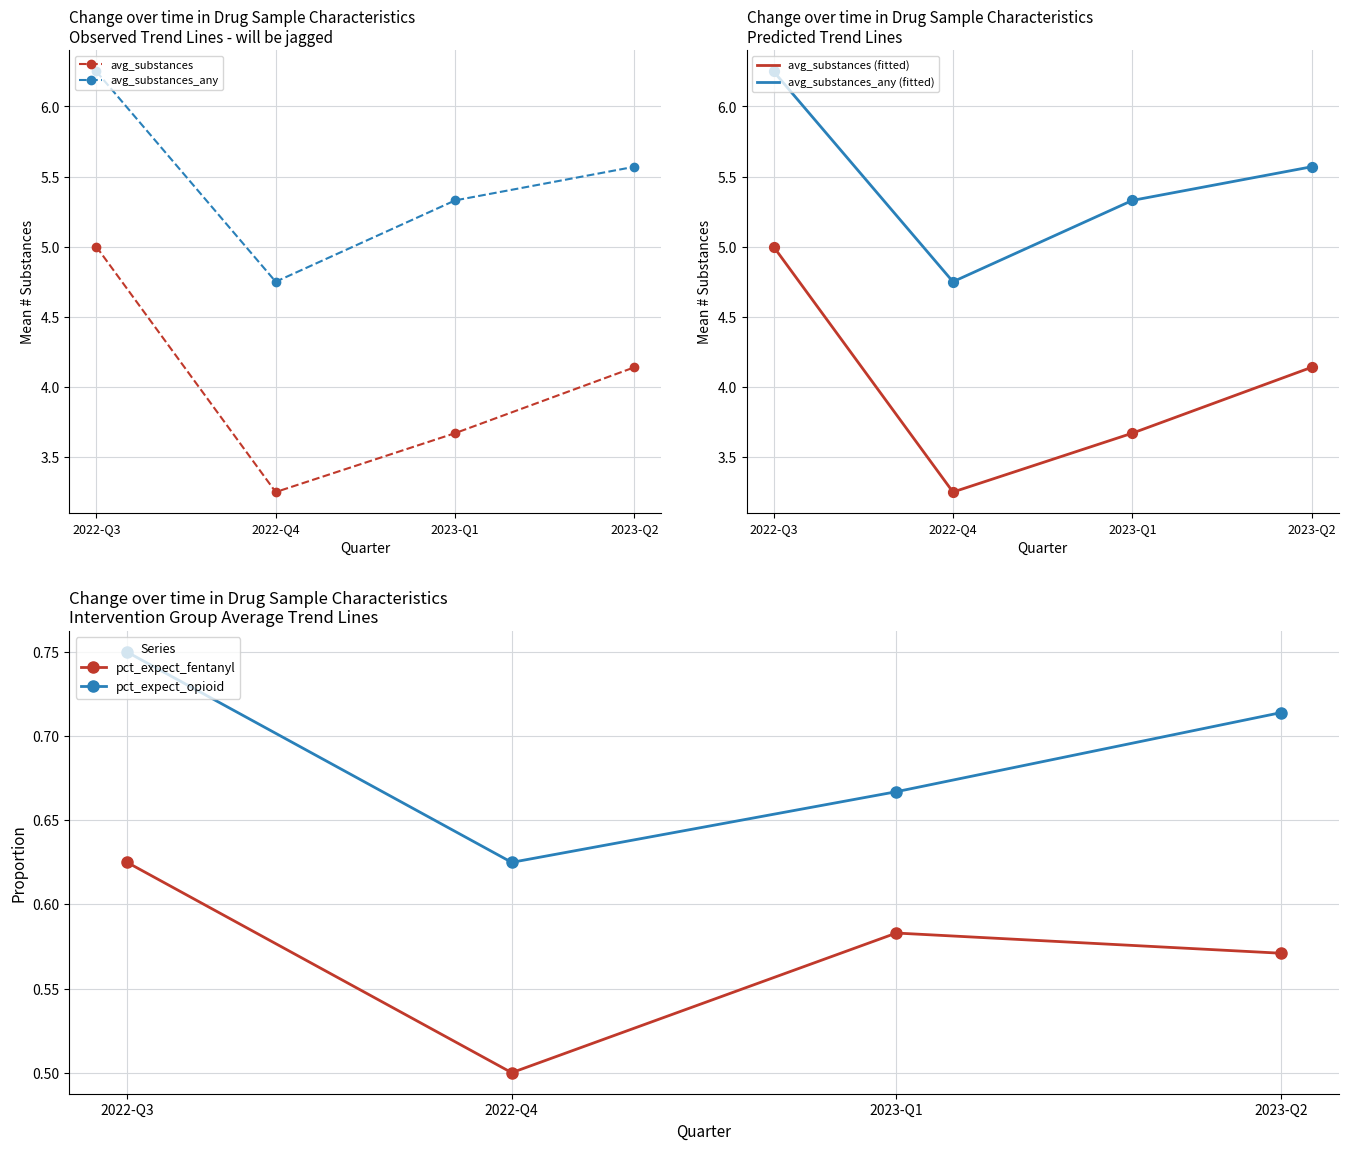

Which series has the largest Y range (max minus min)?

avg_substances